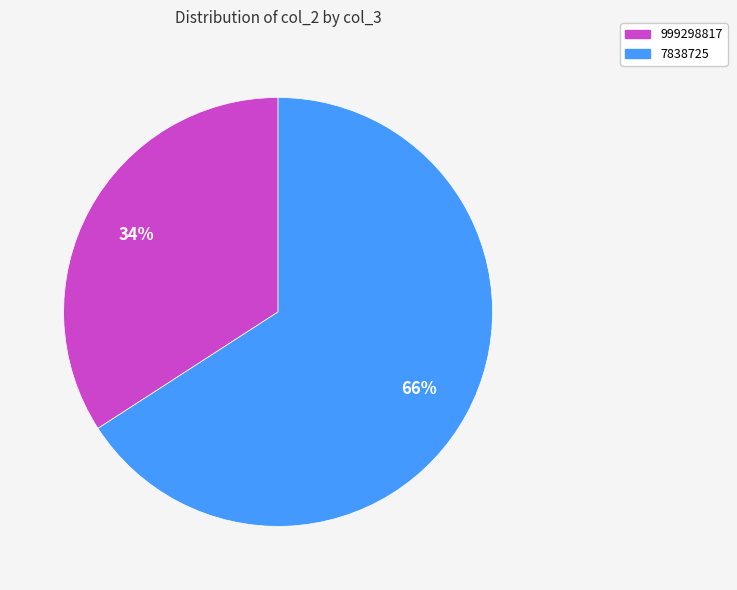

Combined, do 999298817 and 7838725 account for over 50%?

Yes